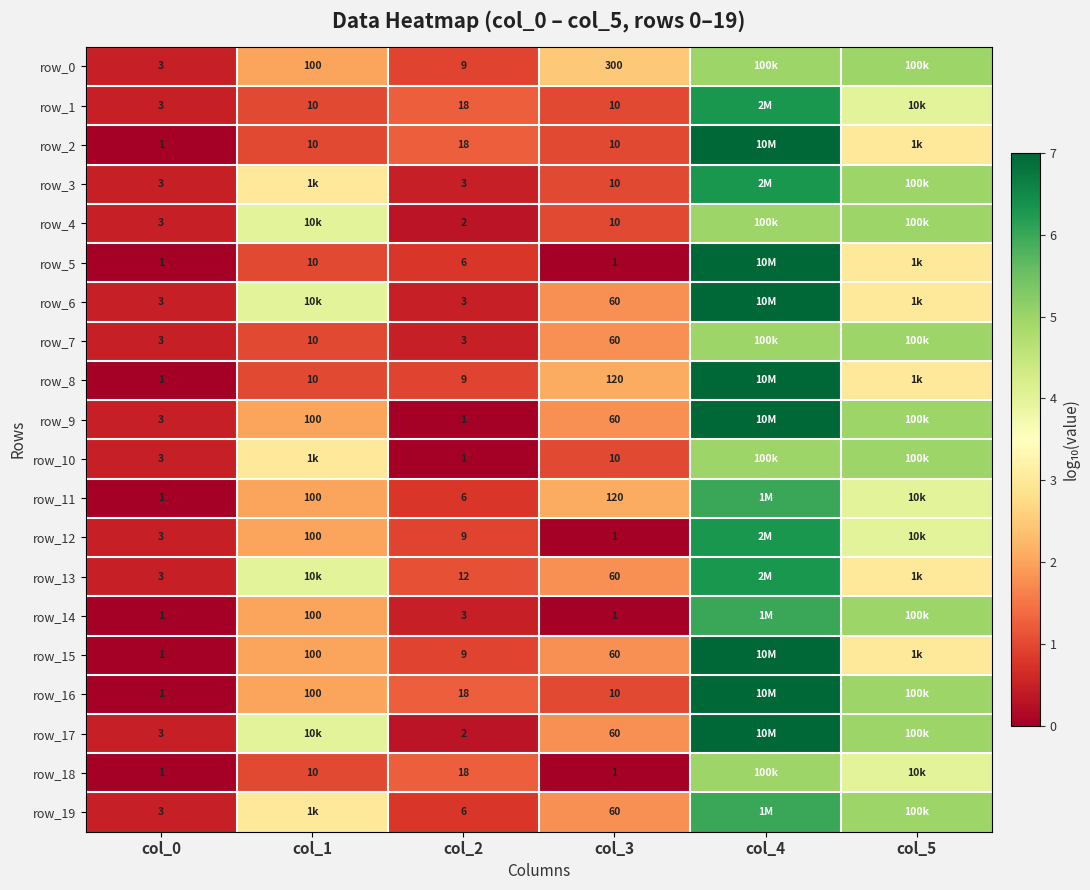

True or false: row_6 has a value of 1.8 at col_3.

True